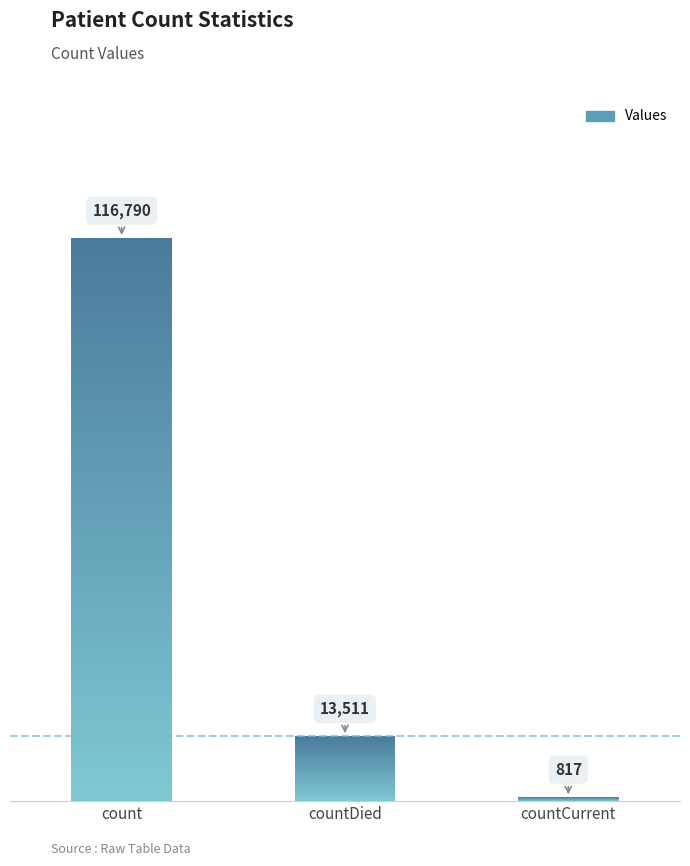

Is this an area chart (filled region under the line)?

No